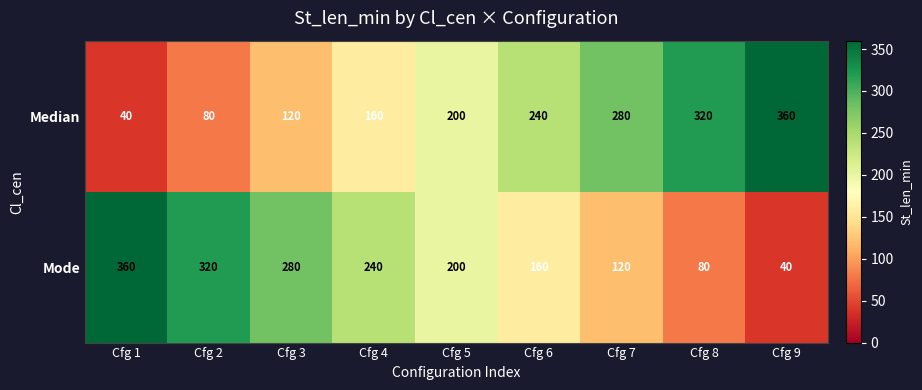

True or false: Mode has a value of 526 at Cfg 2.

False